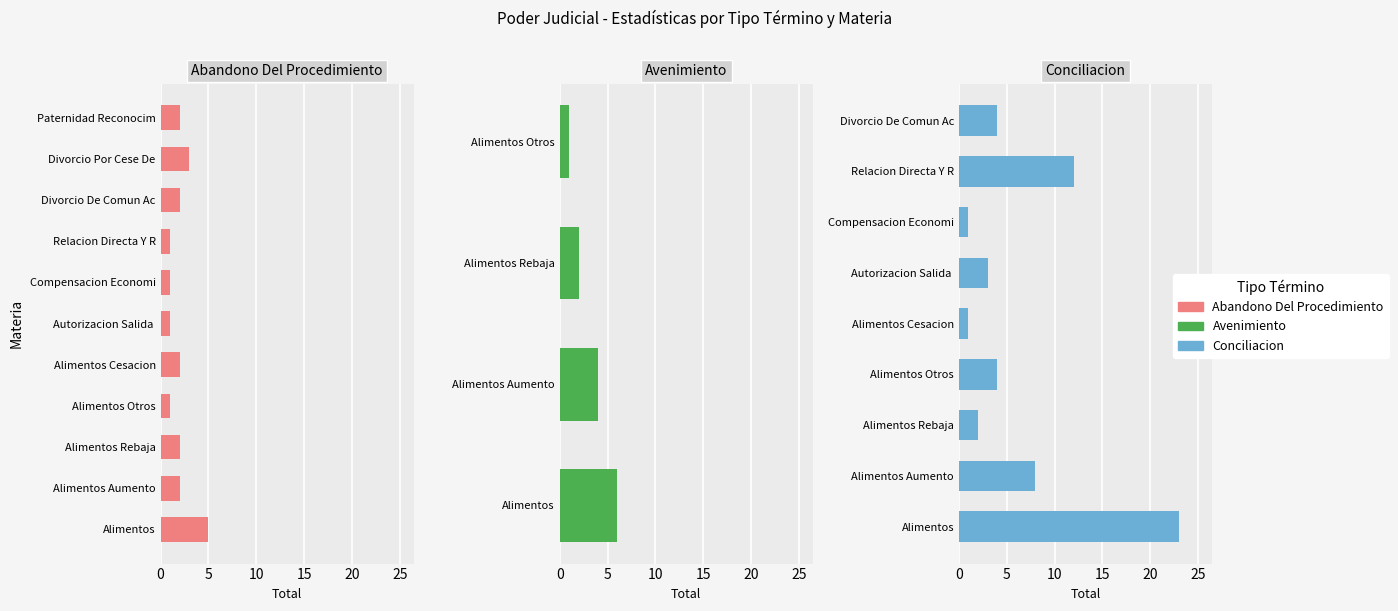

What is the label of the 7th bar from the left?

Compensacion Economica